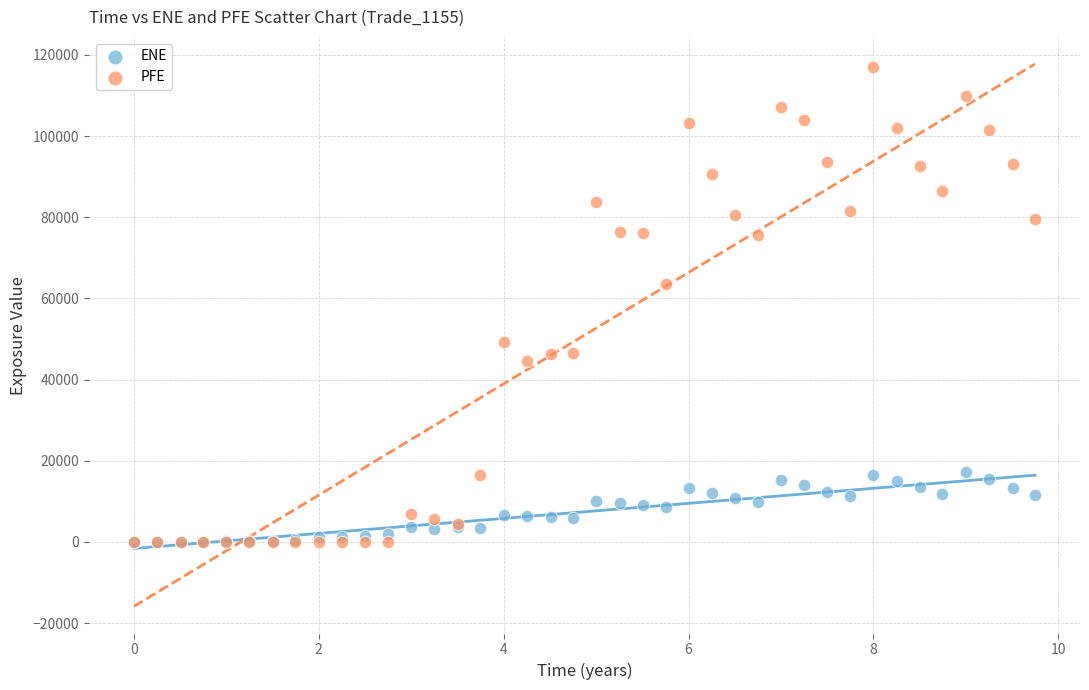

In the PFE series, what Y value is closest to 58535?

63486.1